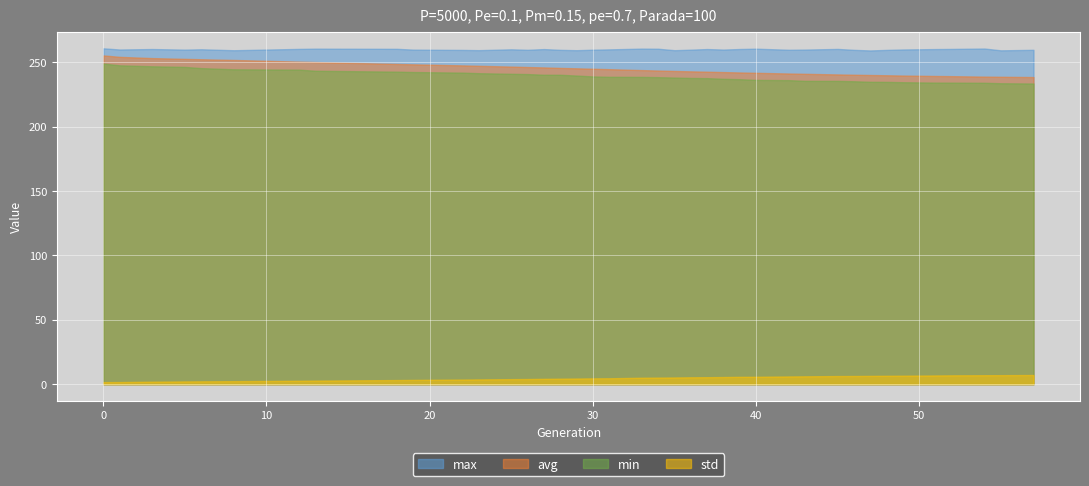

At how many categories does at least one series exceed 117?

39